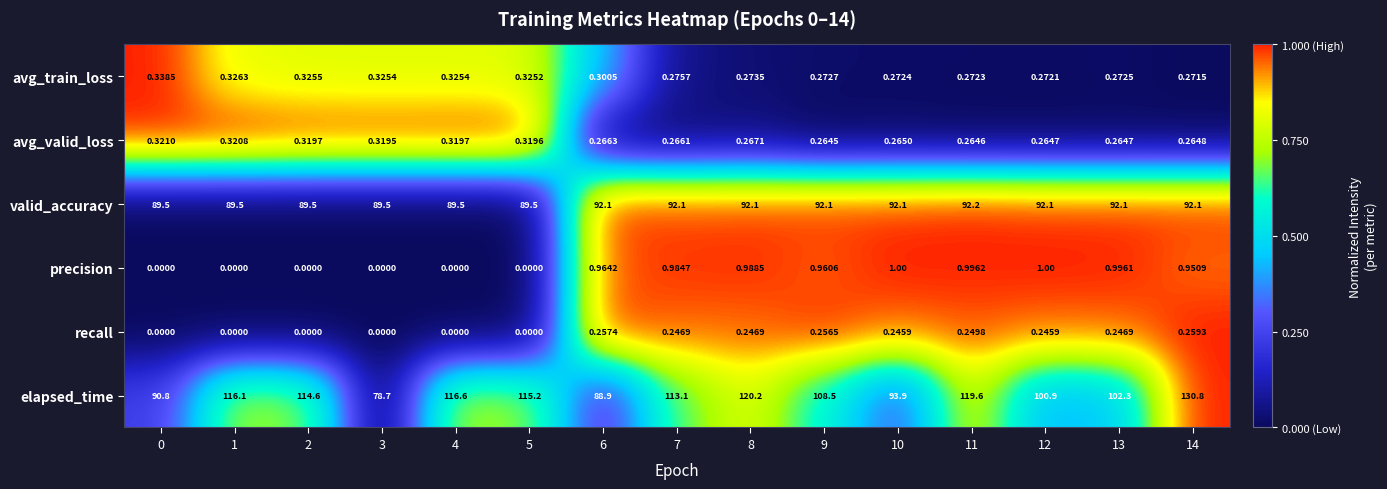

At 13, list the series in order from largest to smallest.

elapsed_time, valid_accuracy, precision, avg_train_loss, avg_valid_loss, recall